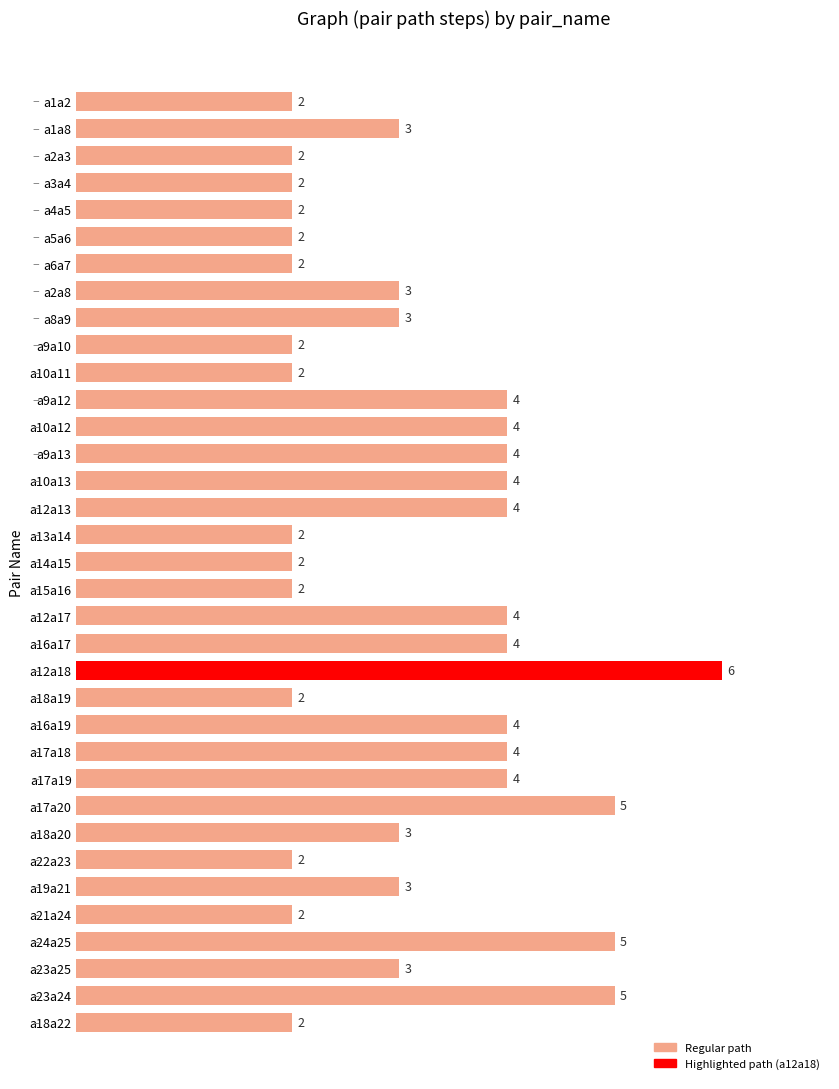

How many values are between 2 and 4?

31